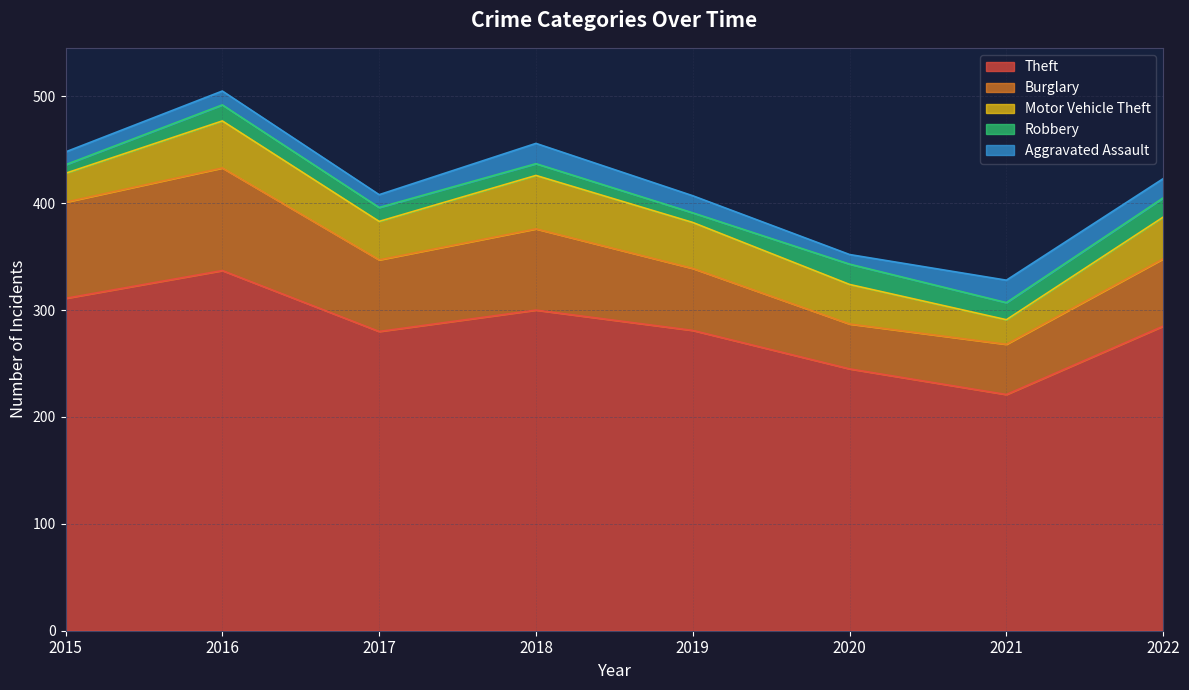

True or false: Burglary and Theft cross at least once.

False